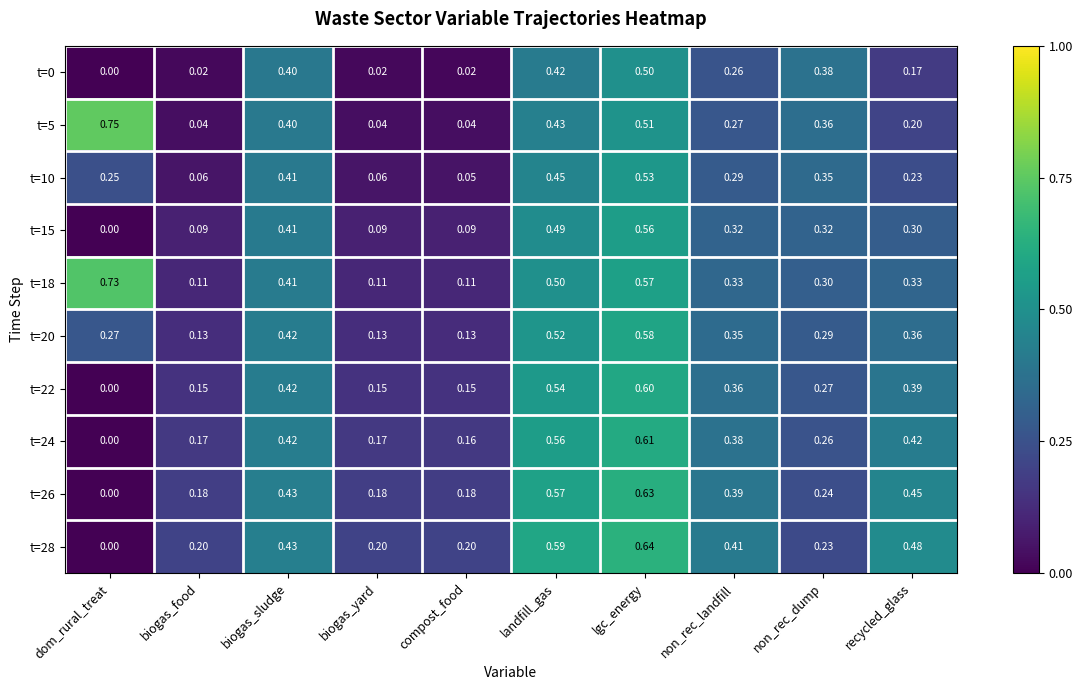

What is the total value across all series at dom_rural_treat?

2.0